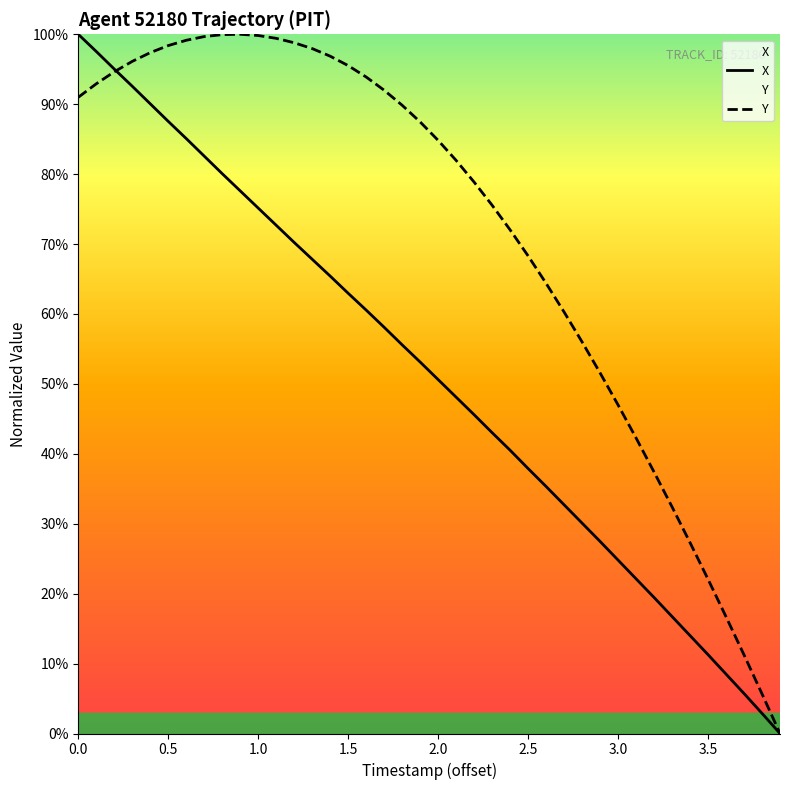

How many lines are shown in the chart?

2